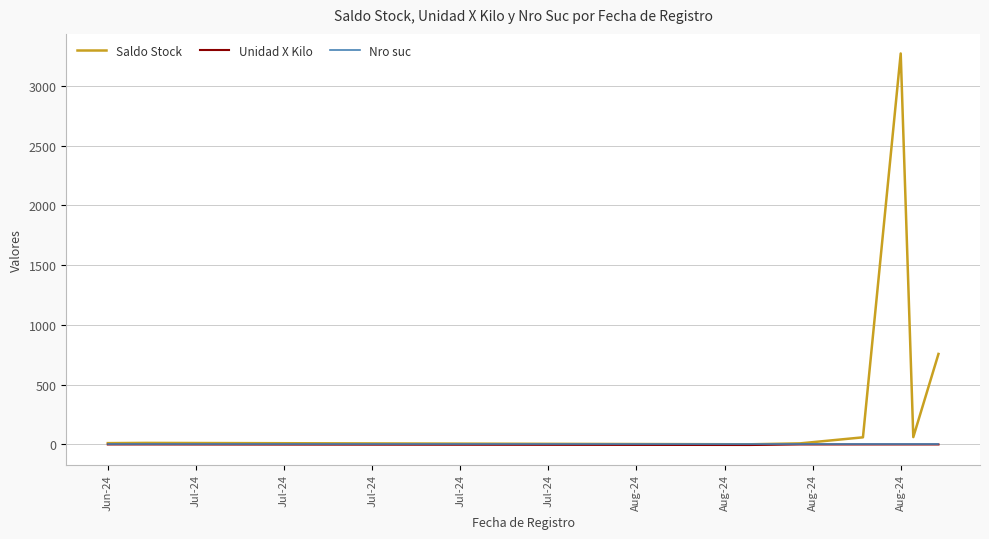

Which series has the largest total across all categories?

Saldo Stock